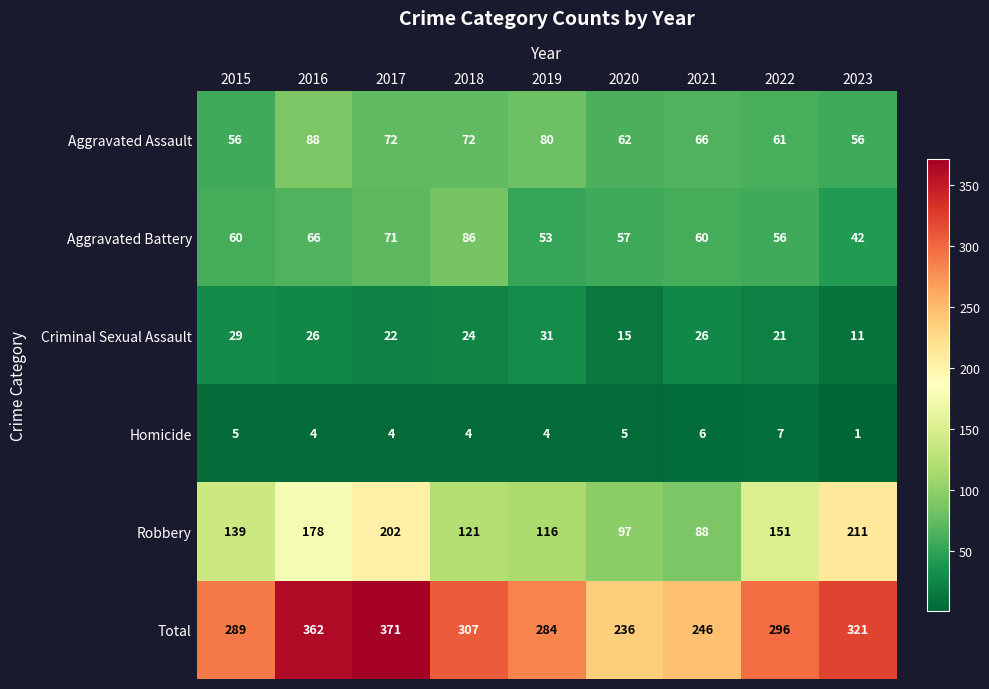

The Homicide series shows 1 at 2016. True or false?

False